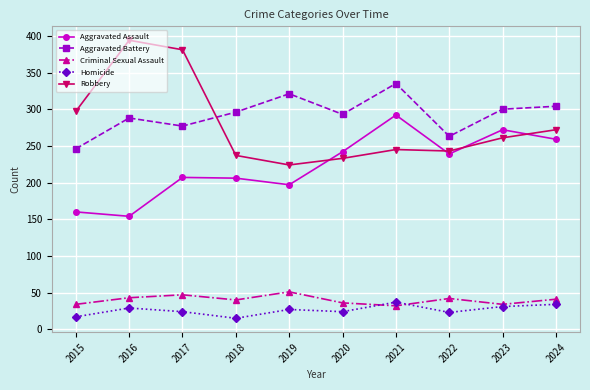

Is the value of Robbery at 2023 greater than the value of Aggravated Battery at 2018?

No